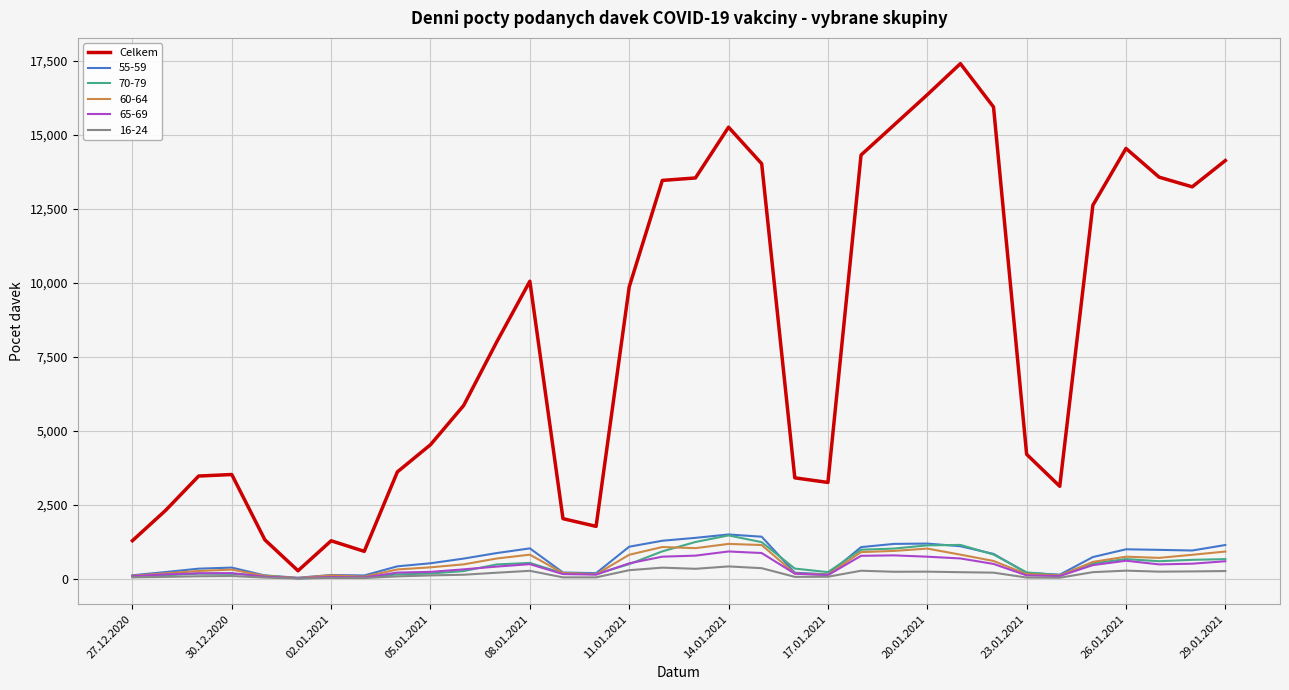

Which series has the largest total across all categories?

Celkem